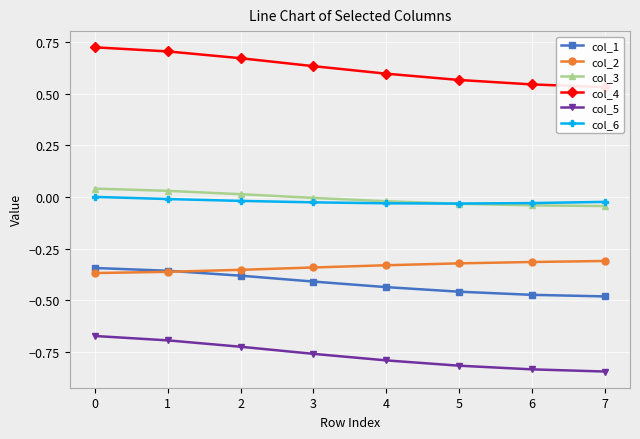

What is the smallest value displayed?

-0.8